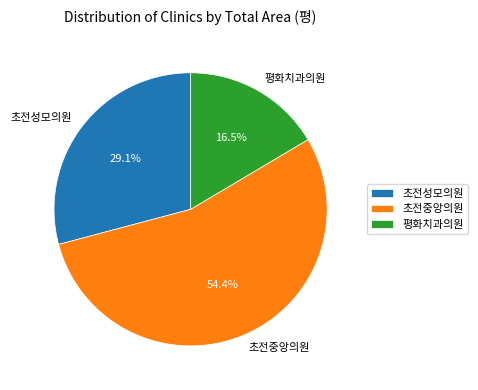

What is the smallest slice in the pie chart?

평화치과의원